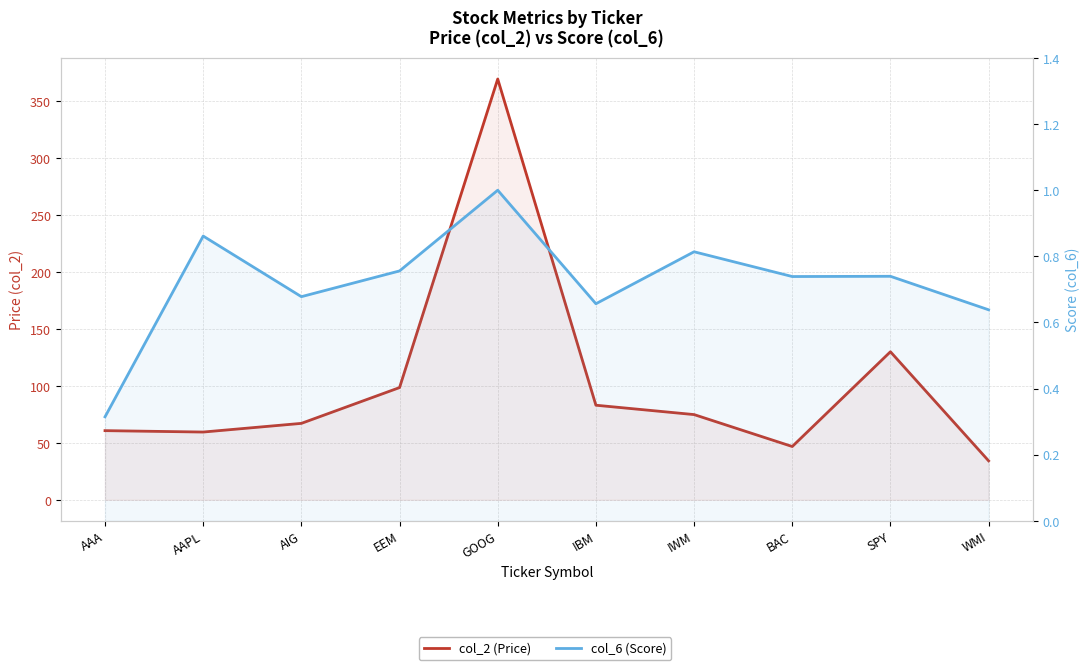

Rank the categories by col_6 (Score) value from highest to lowest.

GOOG, AAPL, IWM, EEM, SPY, BAC, AIG, IBM, WMI, AAA